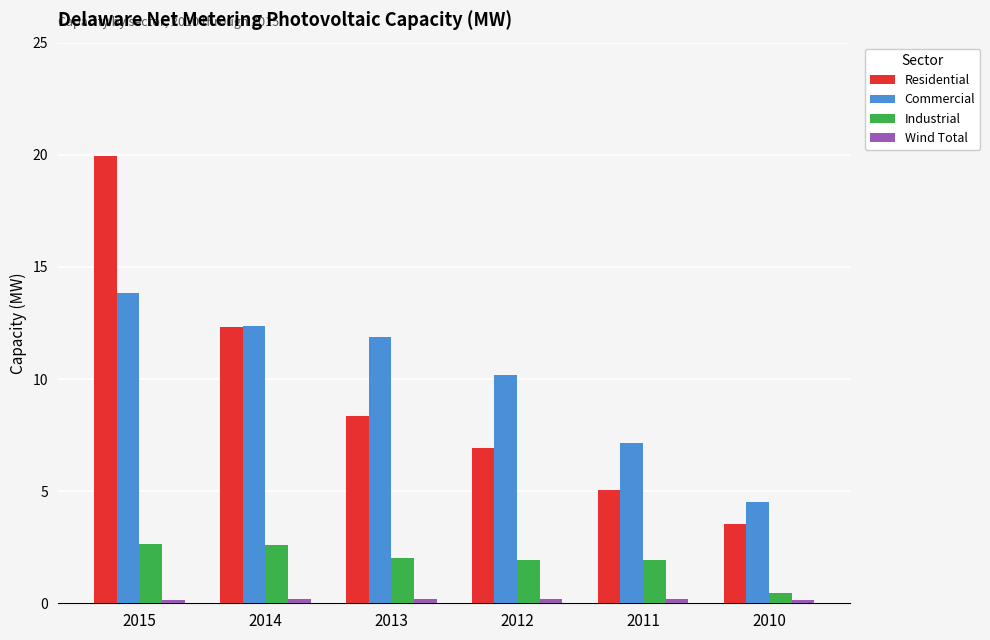

How many bars are there in each group?

4